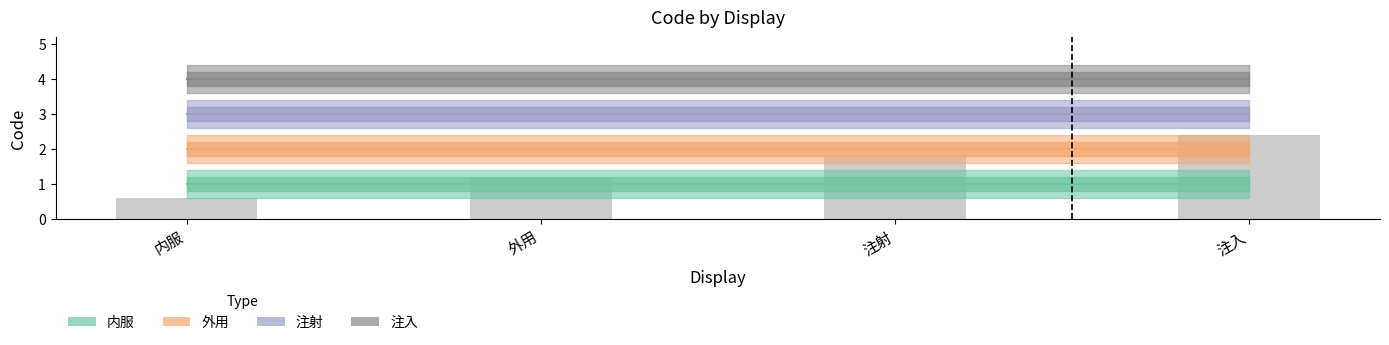

Count the number of categories in the chart.

4